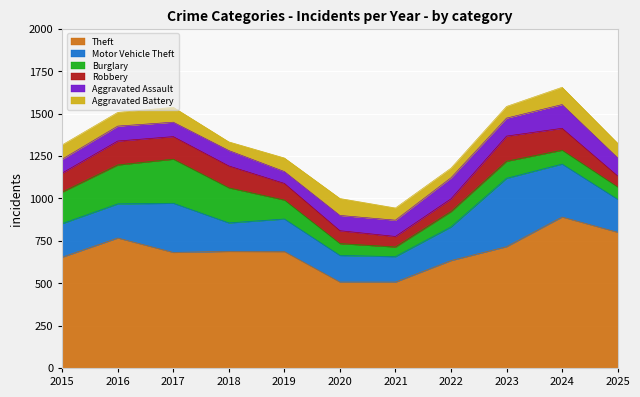

What is the difference between the Motor Vehicle Theft values at 2021 and 2019?

42